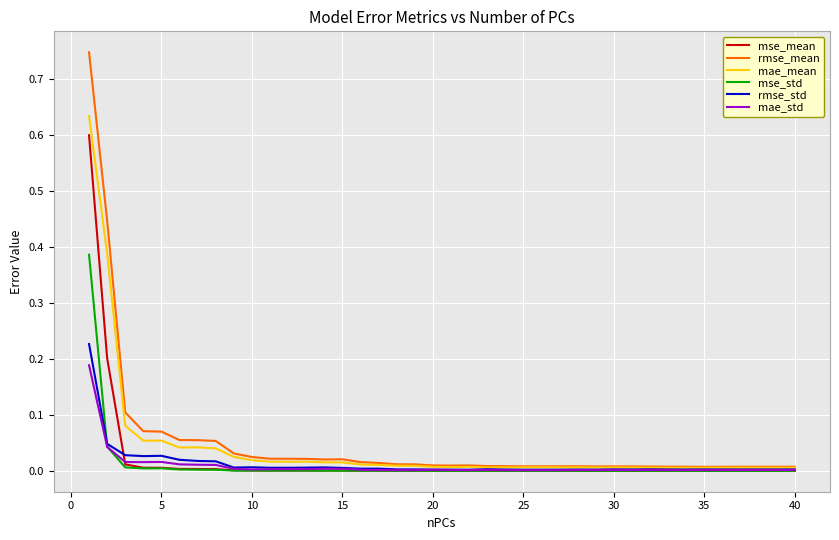

List the series in order of their peak value, lowest first.

mae_std, rmse_std, mse_std, mse_mean, mae_mean, rmse_mean